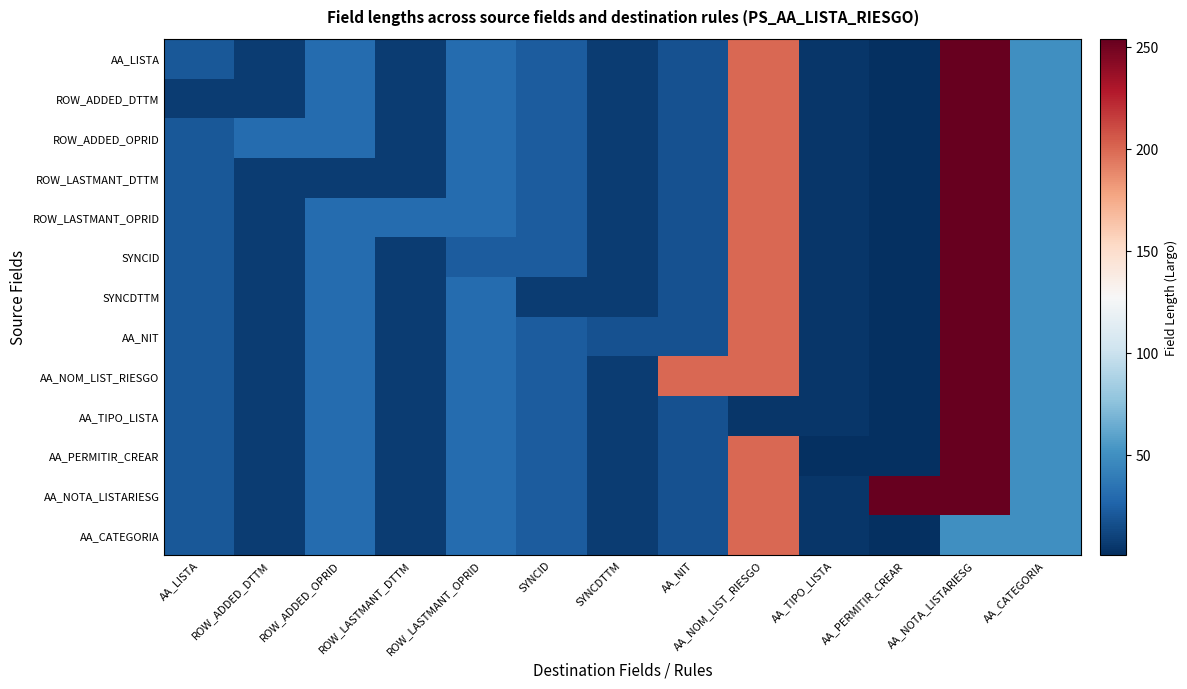

Between ROW_ADDED_DTTM and SYNCID, which is larger?

SYNCID